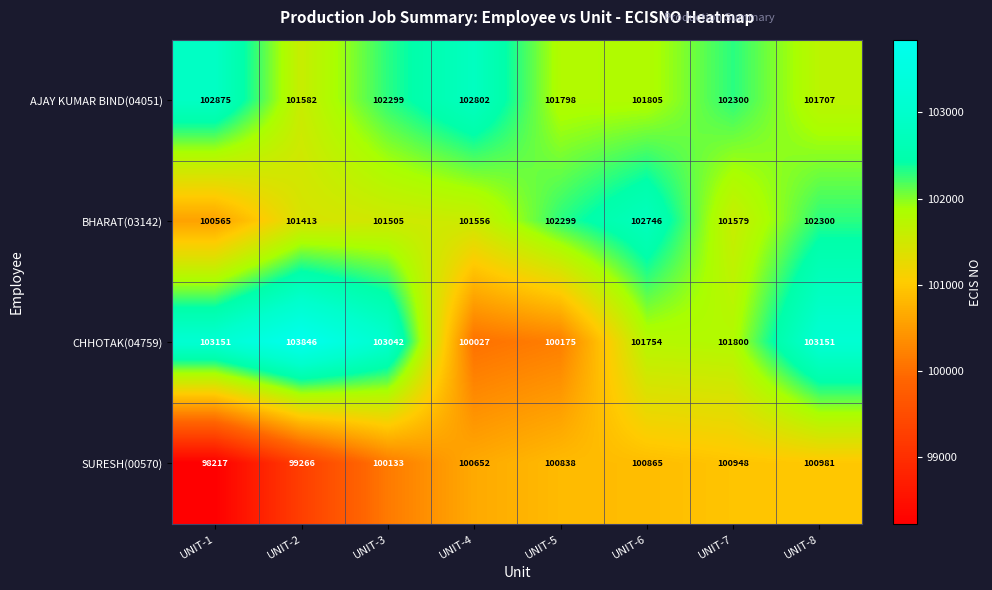

True or false: SURESH(00570) has a value of 176263 at UNIT-4.

False